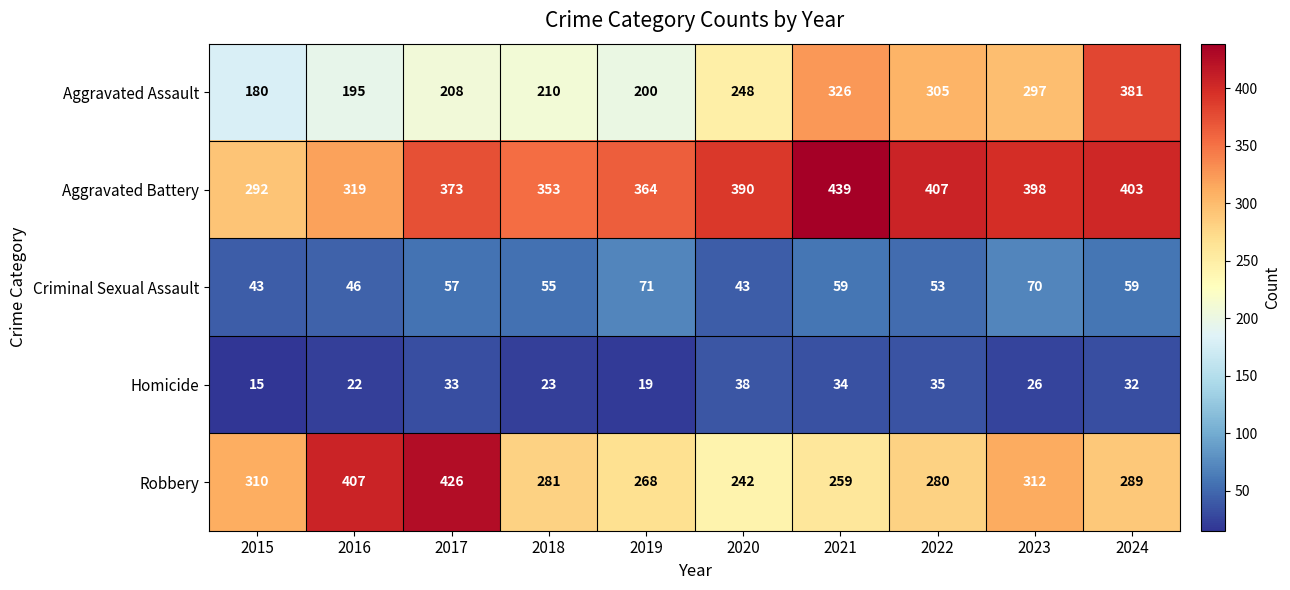

Which series has the widest spread of values?

Aggravated Assault